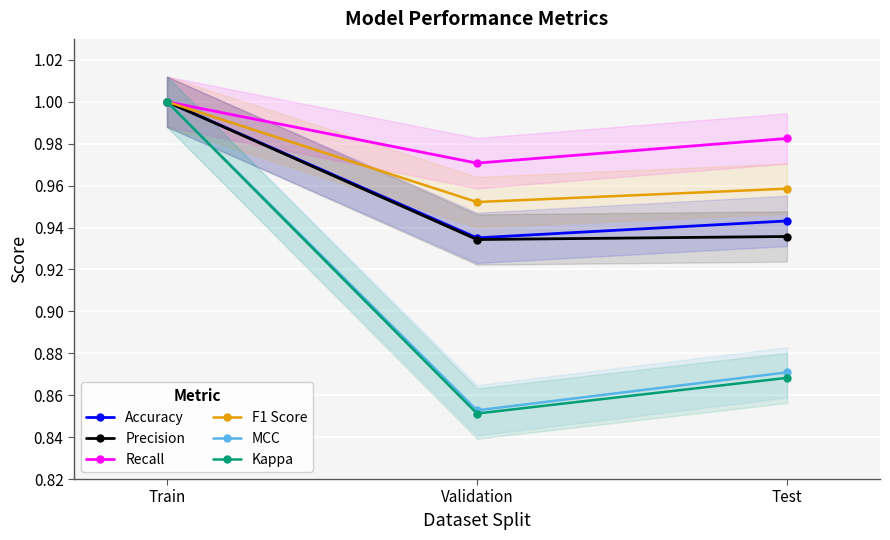

What is the average value of the Recall series?

1.0